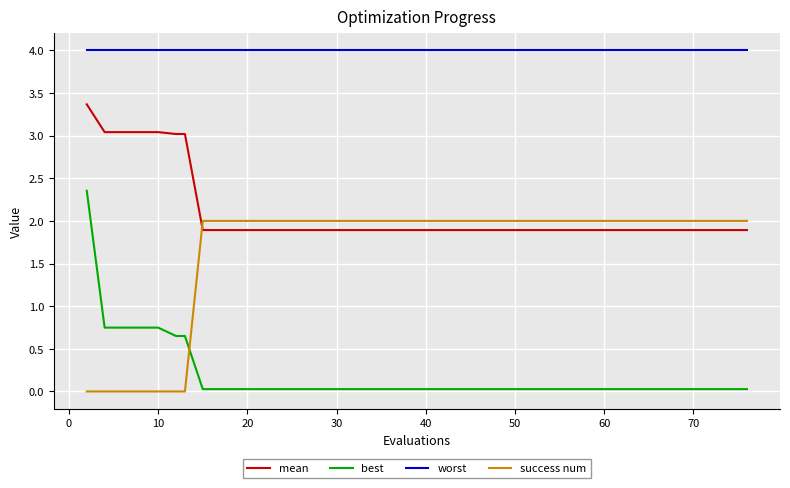

What is the maximum value shown in the chart?

4.0